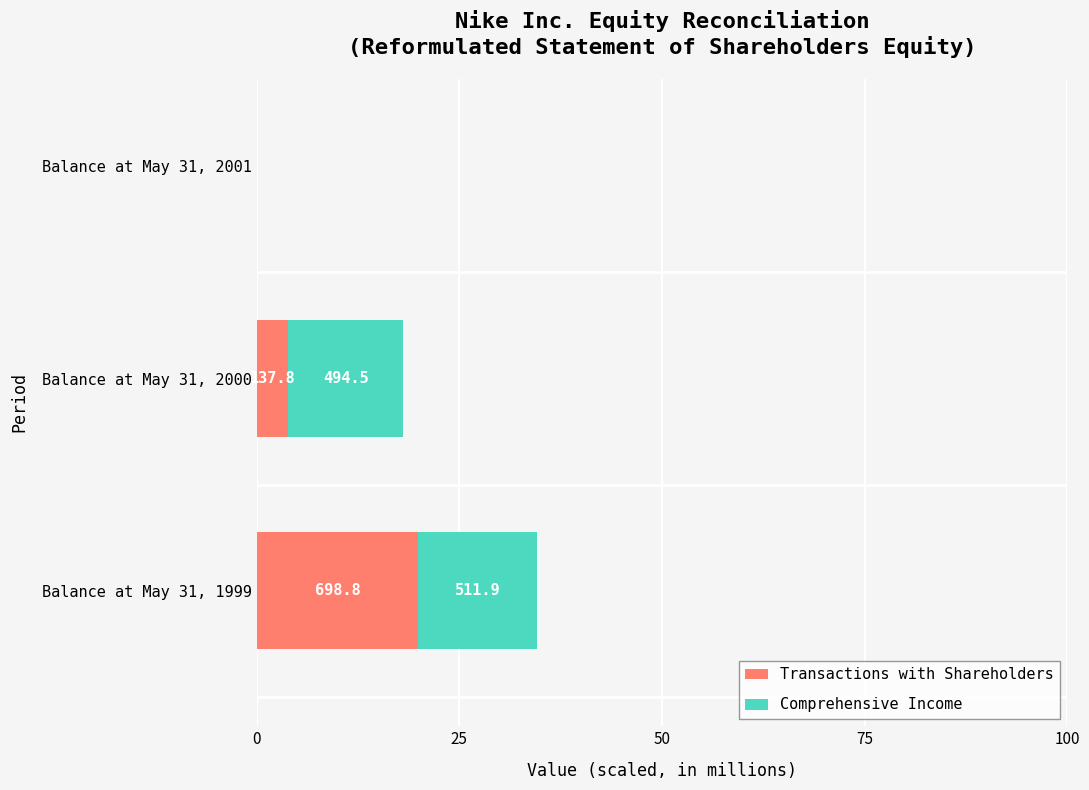

What are all the series names shown in the legend?

Transactions with Shareholders, Comprehensive Income